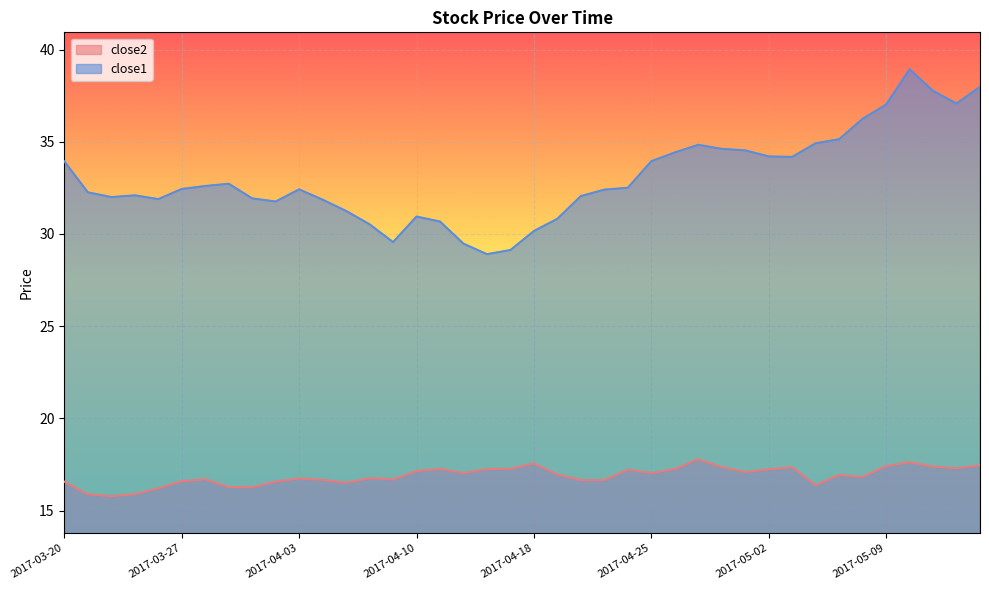

Which category has the lowest value in the close1 series?

2017-04-13